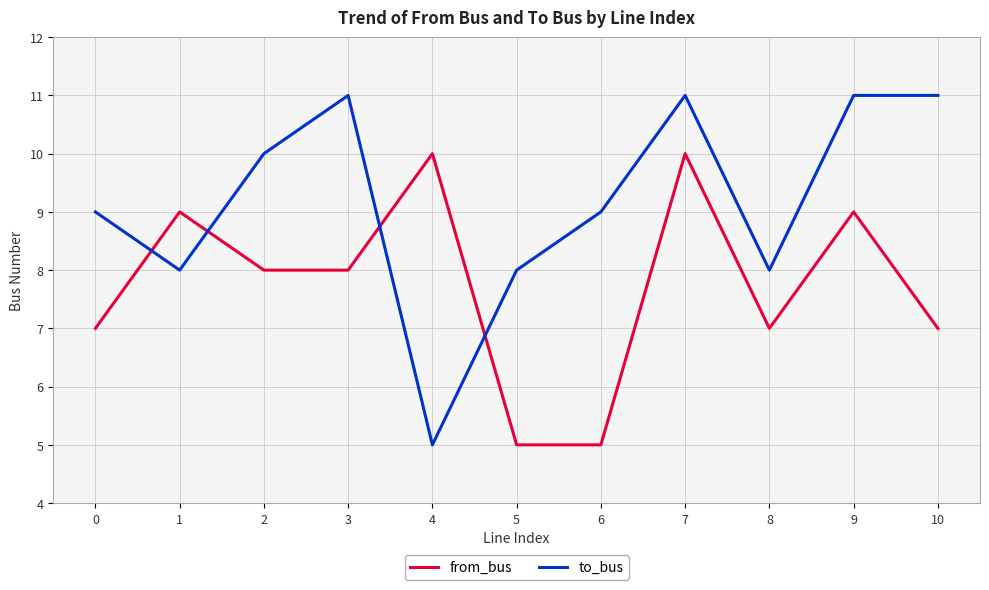

The value of from_bus at 3 is 8. True or false?

True